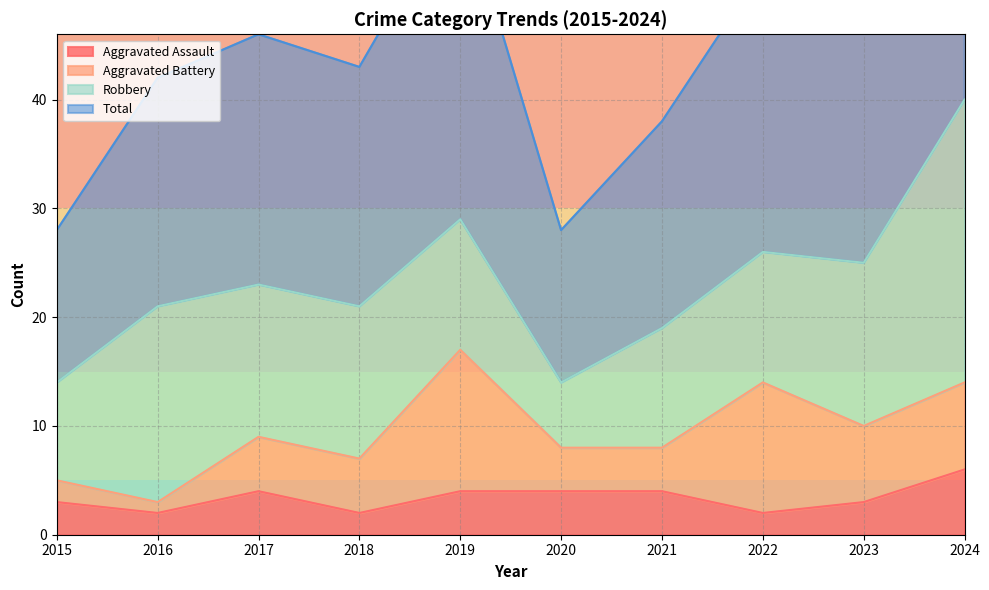

Between 2019 and 2020, which series saw the biggest shift?

Total